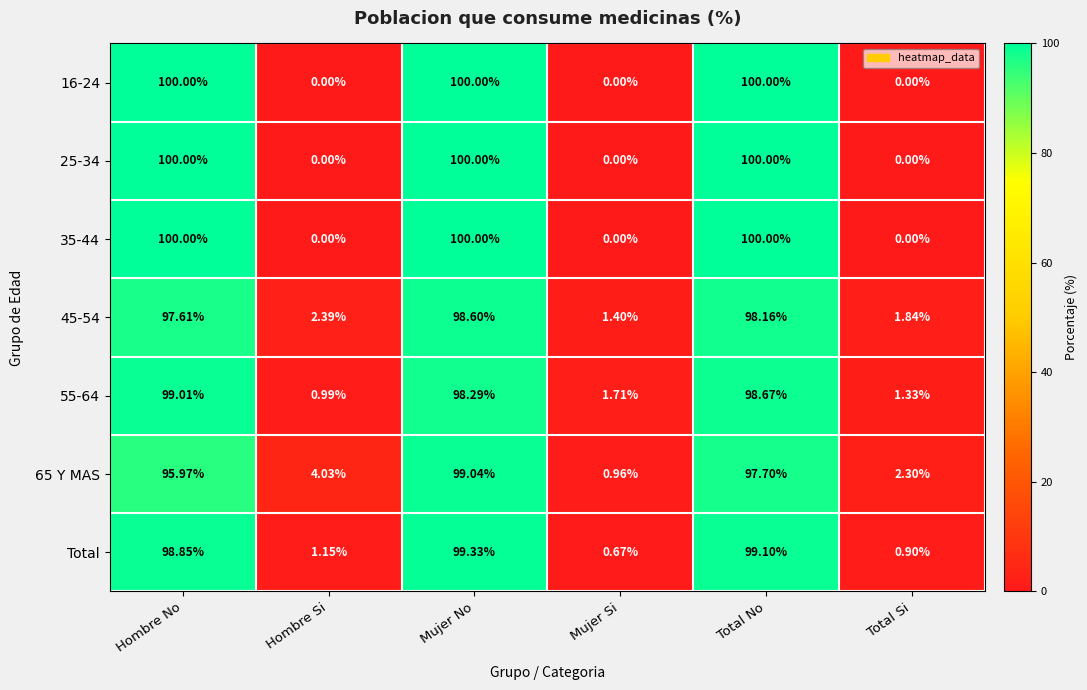

Rank the categories by 65 Y MAS value from highest to lowest.

Mujer No, Total No, Hombre No, Hombre Si, Total Si, Mujer Si